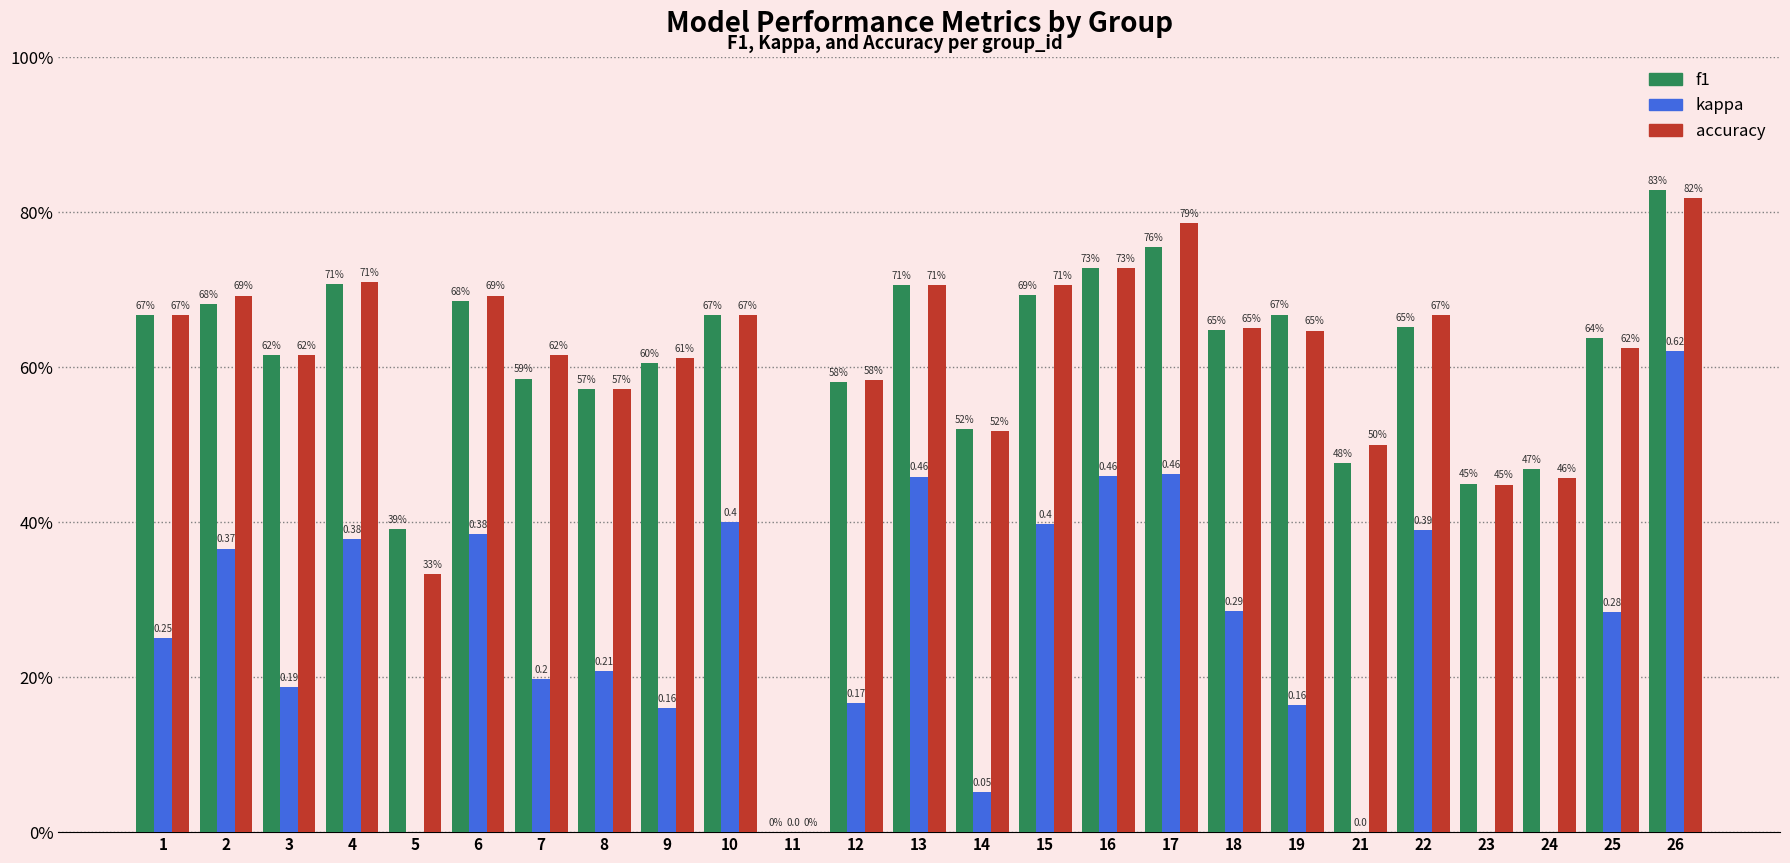

List the labels in order of kappa value, largest first.

26, 17, 16, 13, 10, 15, 22, 6, 4, 2, 18, 25, 1, 8, 7, 3, 12, 19, 9, 14, 11, 21, 24, 5, 23